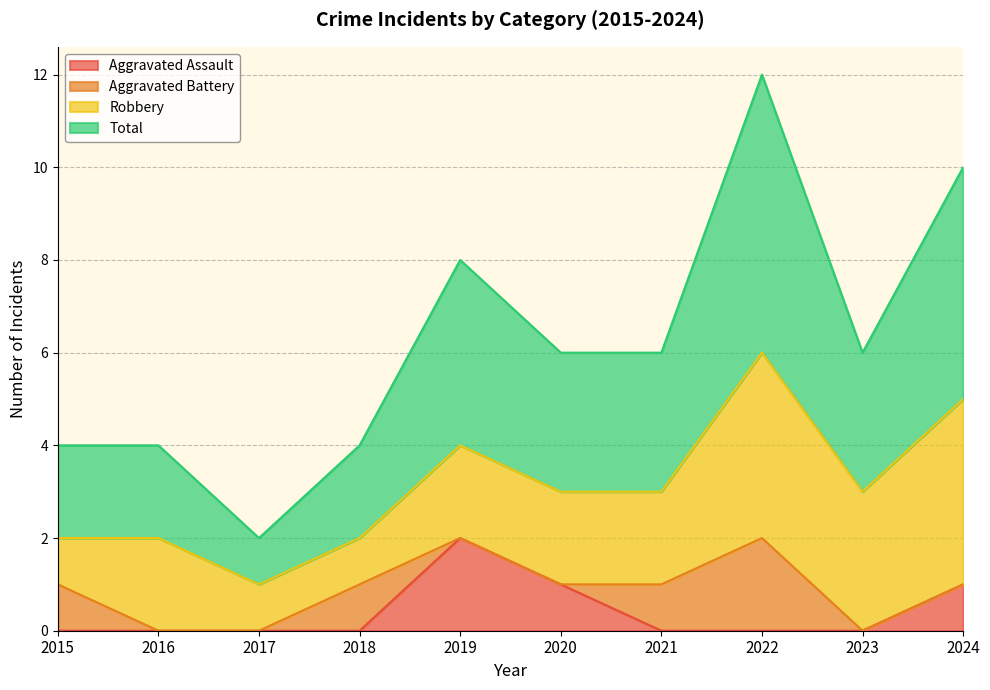

At which label does Aggravated Assault reach its peak?

2019